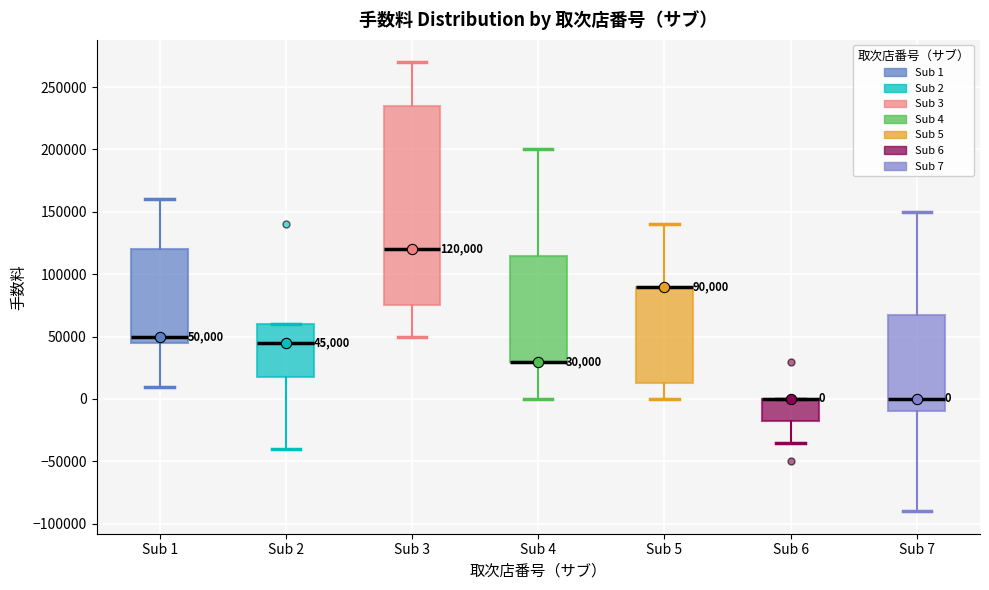

Which box is the tallest, from its lower edge to its upper edge?

Sub 3